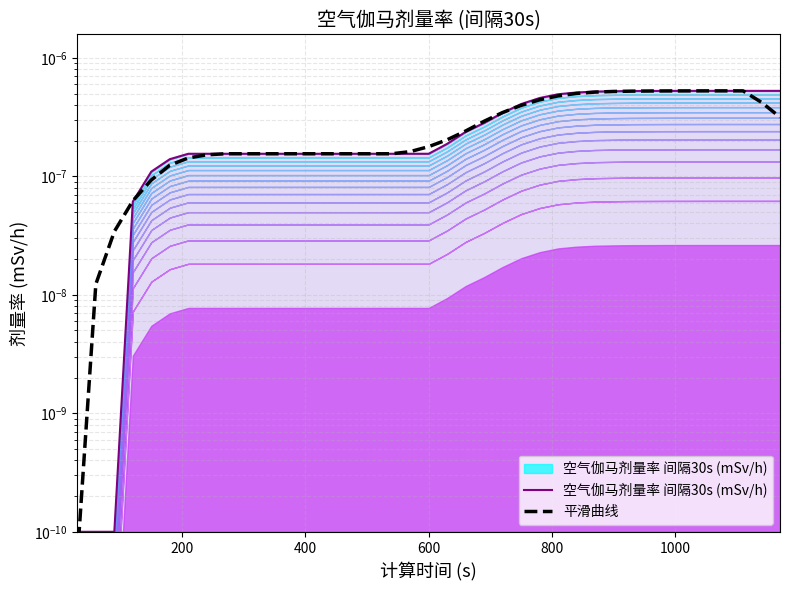

How many data points does each series have?

39